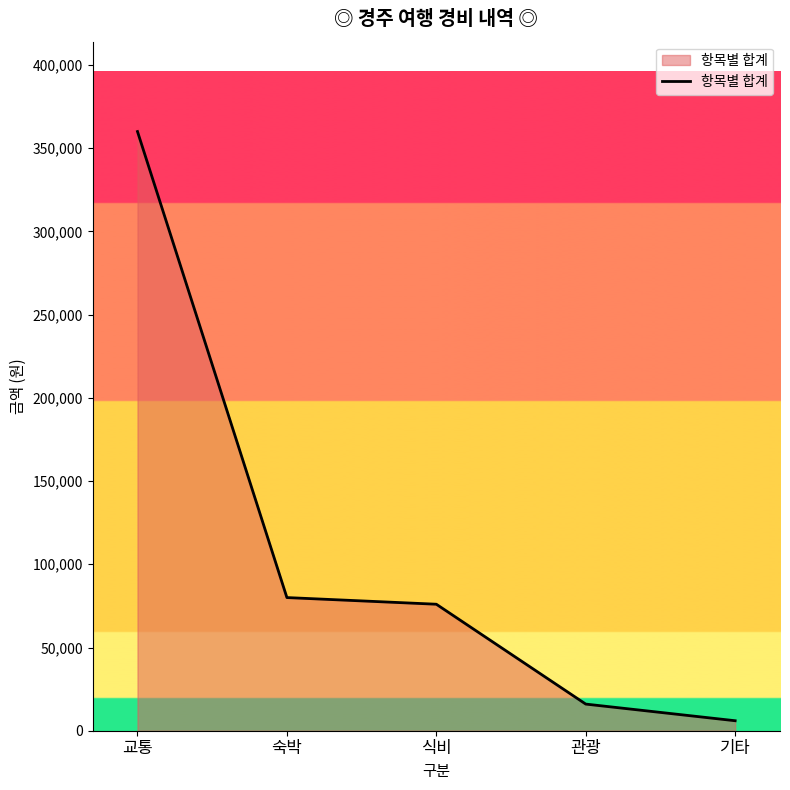

How many lines are shown in the chart?

1